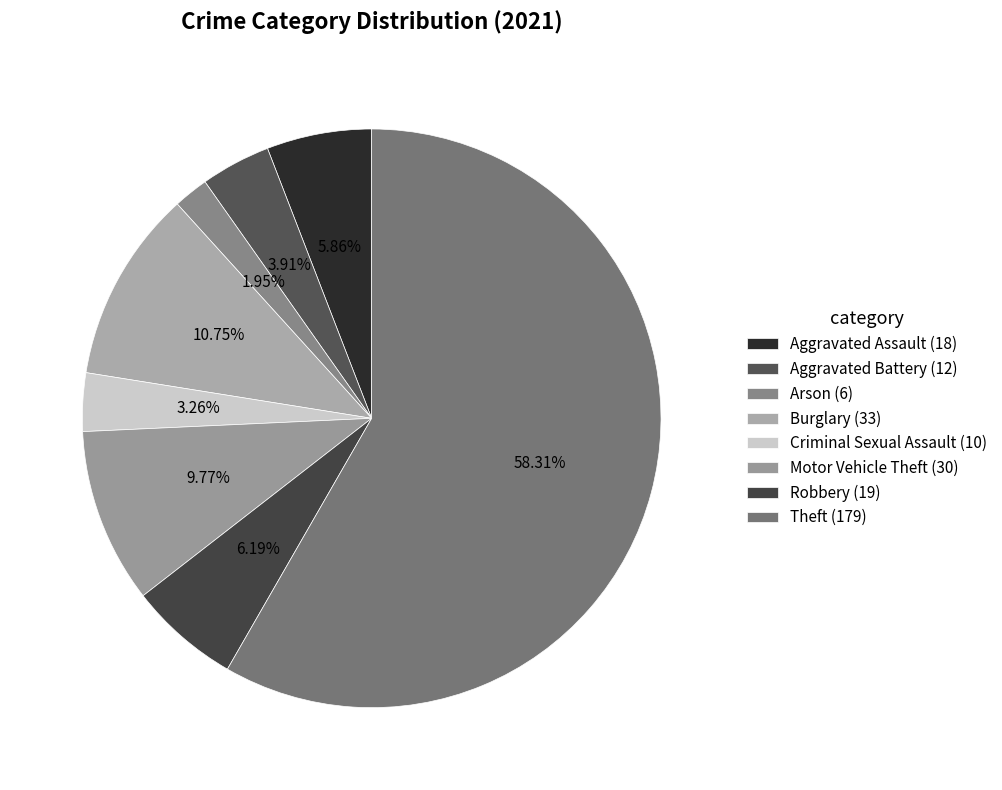

To the nearest percent, what percentage of the pie is Robbery?

6%